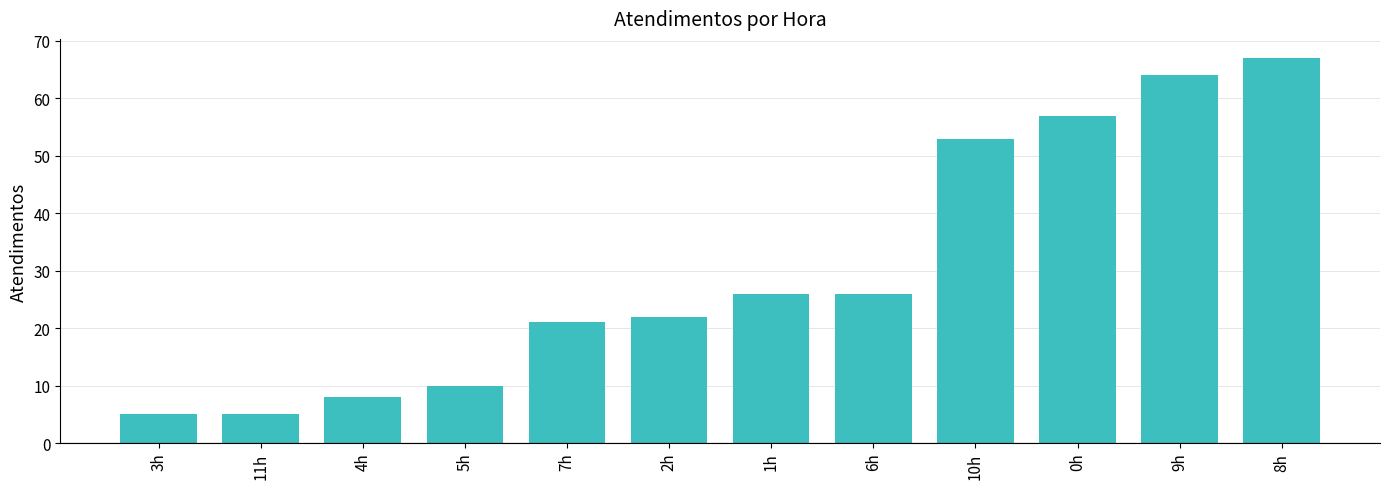

What is the change in value from 11h to 1h?

+21